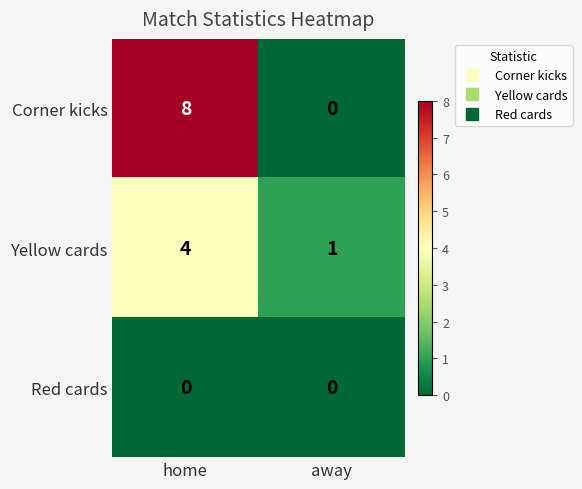

Reading left to right, extract all data points from this chart.

Corner kicks: home=8	away=0
Yellow cards: home=4	away=1
Red cards: home=0	away=0